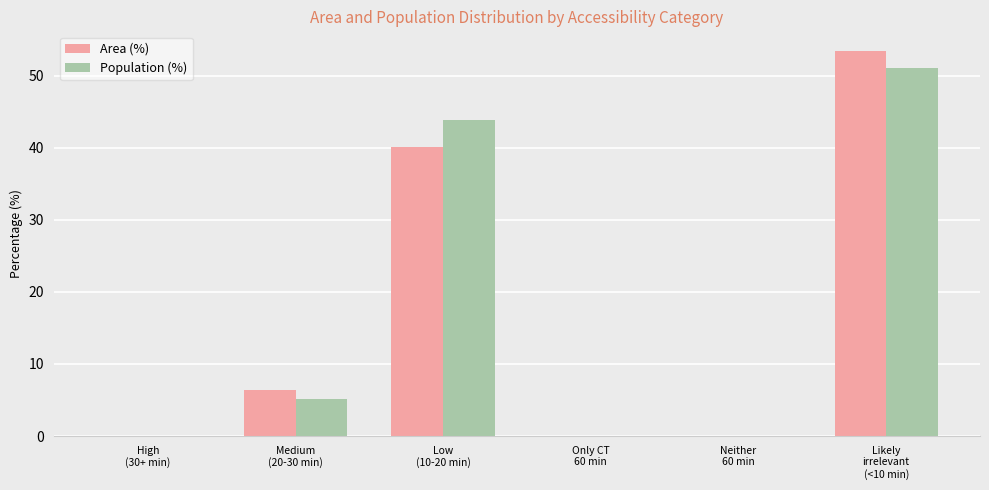

True or false: Area (%) has a value of 6.4 at Medium
(20-30 min).

True